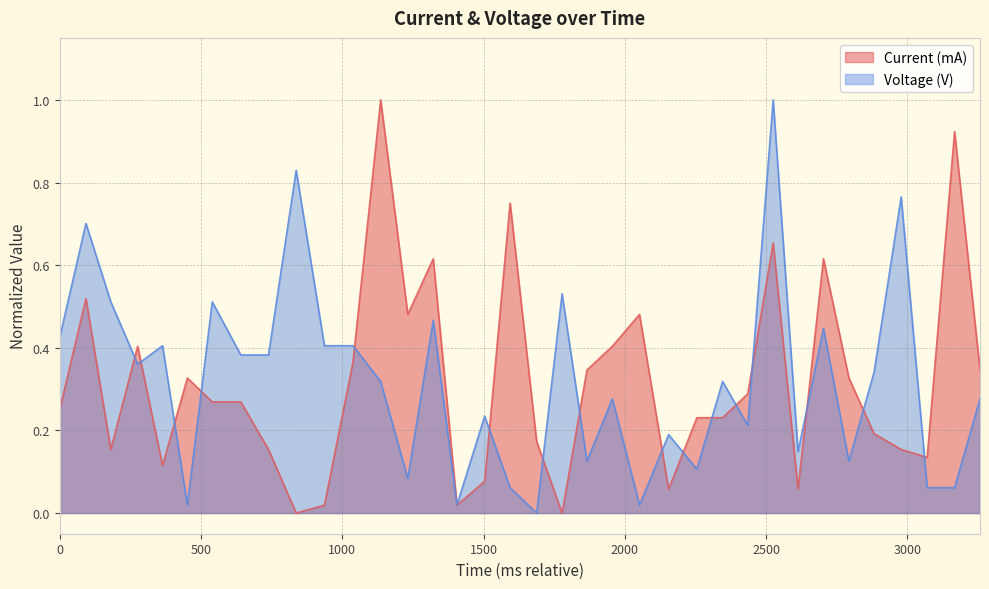

What is the greatest value displayed?

1.0